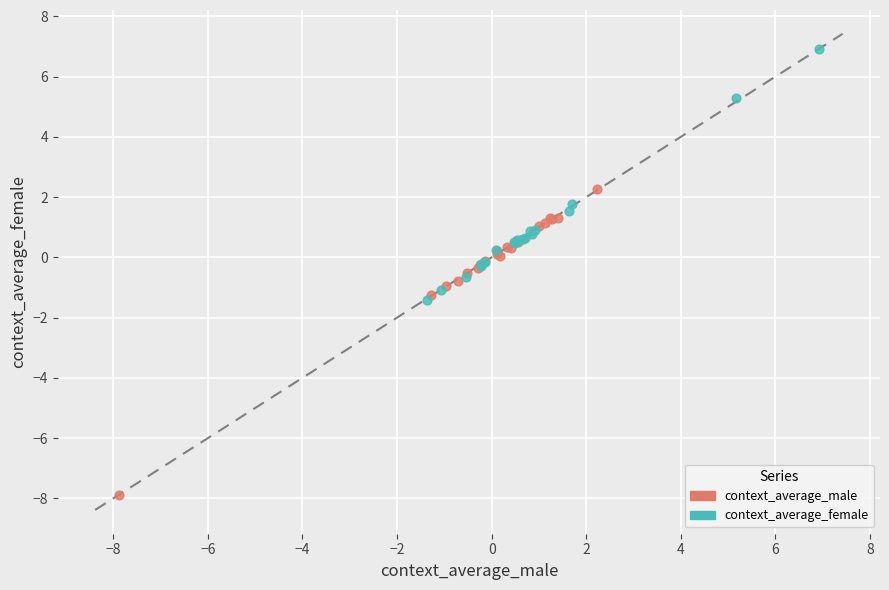

Which series has the largest Y range (max minus min)?

context_average_male